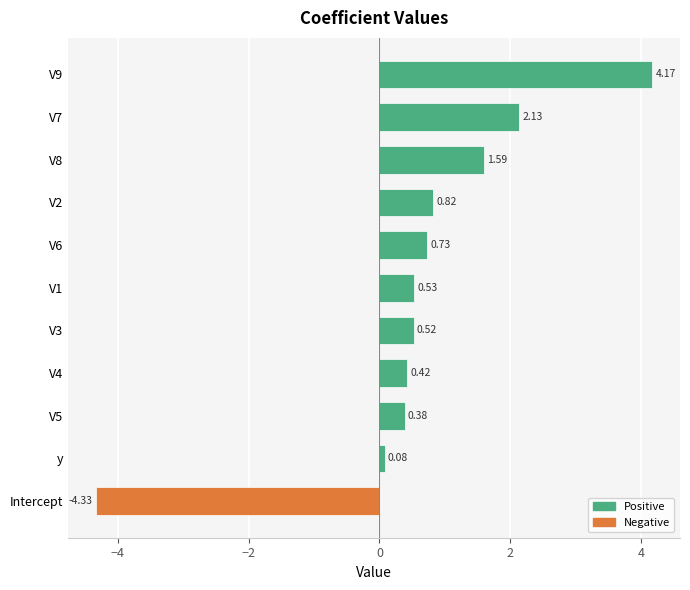

Rank the categories by value from lowest to highest.

Intercept, y, V5, V4, V3, V1, V6, V2, V8, V7, V9